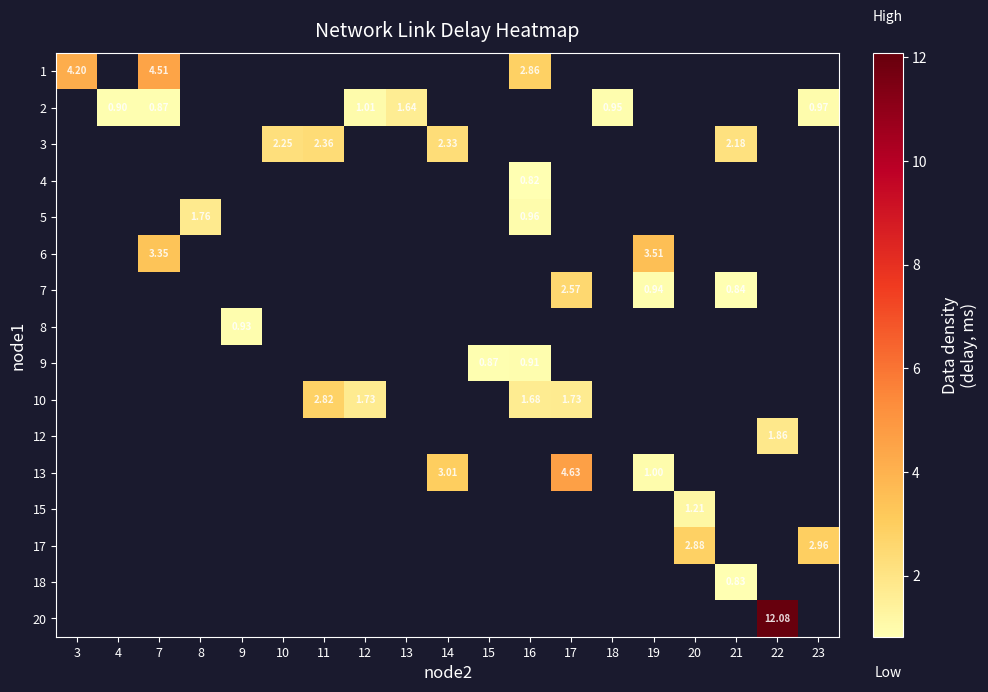

Which has a higher value, 8 or 23?

23